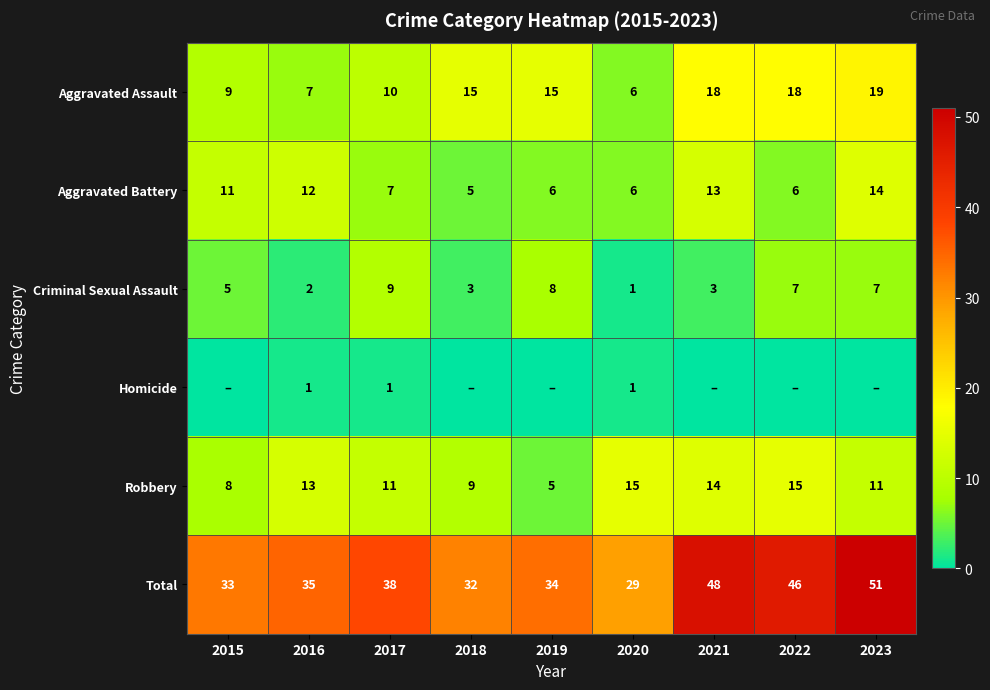

Where is Criminal Sexual Assault nearest to the value 5?

2015